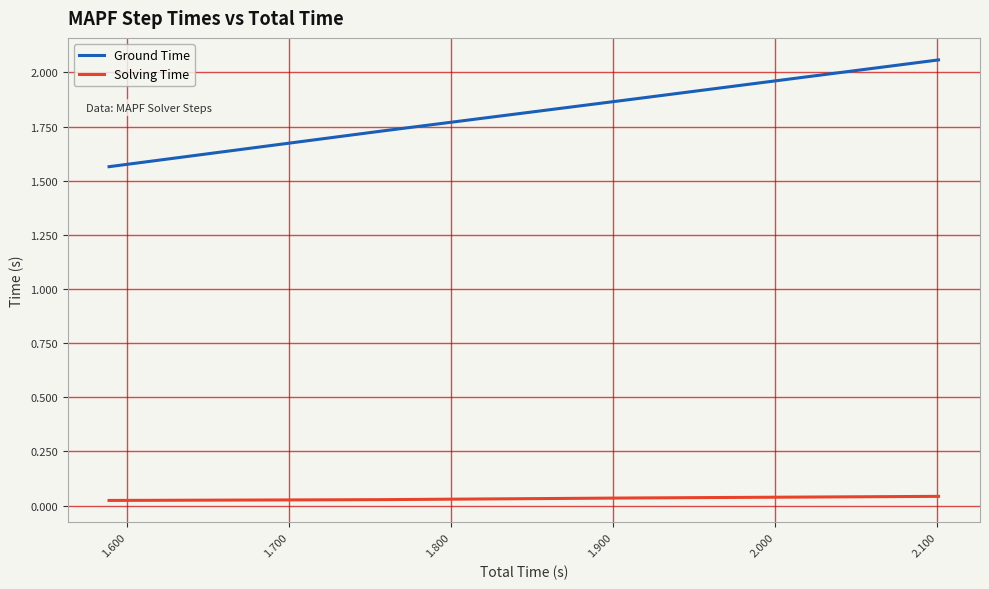

Which series has the widest spread of values?

Ground Time